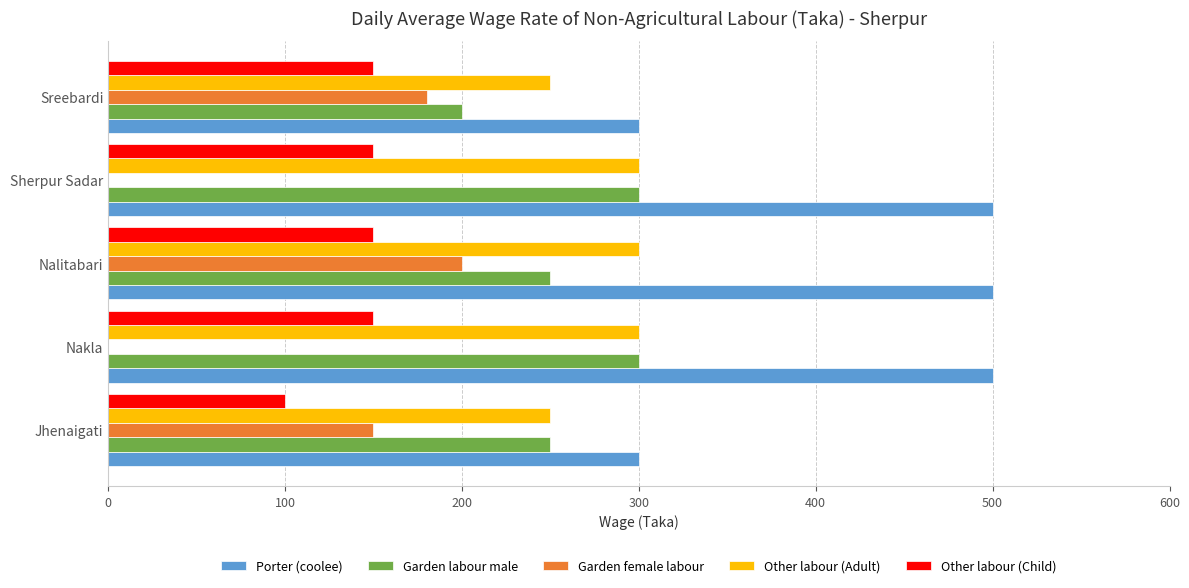

What is the sum of all Other labour (Adult) values?

1400